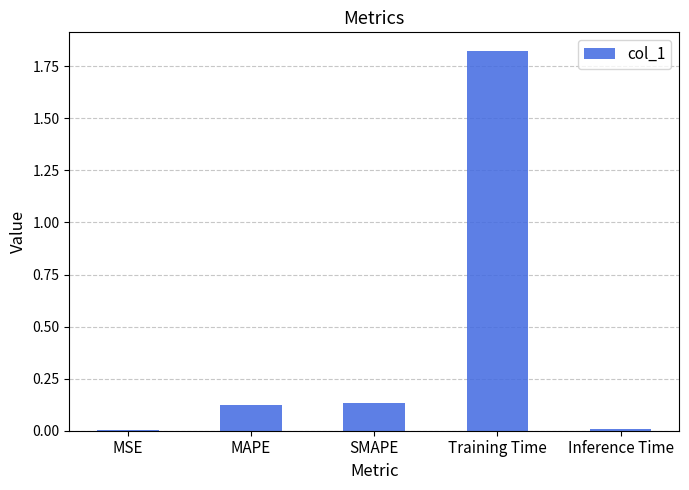

What is the sum of all values?

2.1